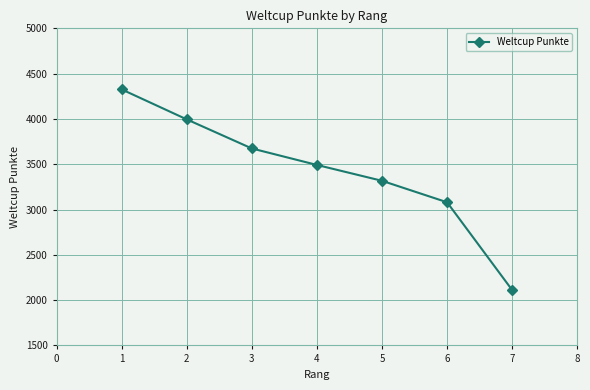

Reading left to right, what are all the values shown in this chart?

4326	3995	3674	3492	3317	3080	2111